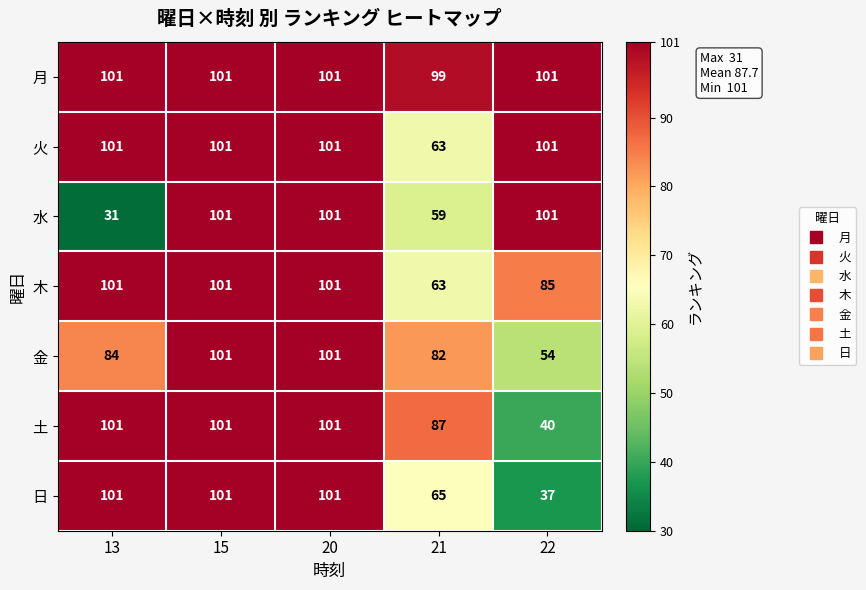

At which label is 土 closest to 70?

21